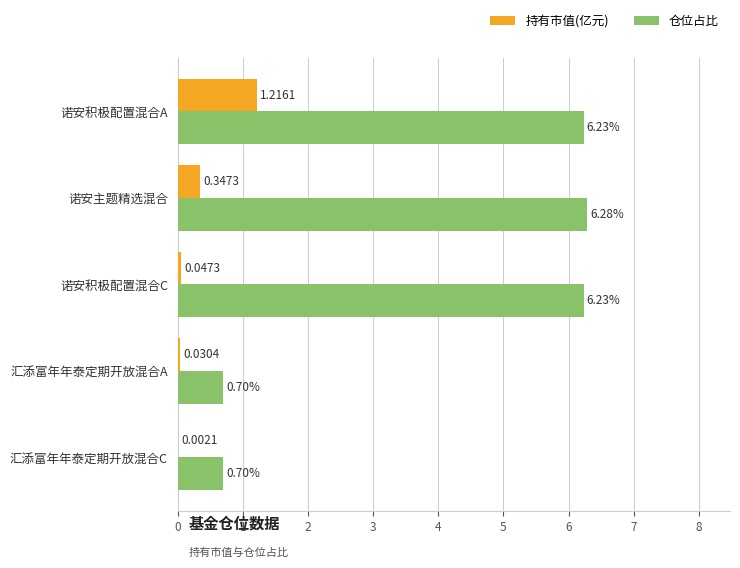

What is the sum of all 仓位占比 values?

20.1